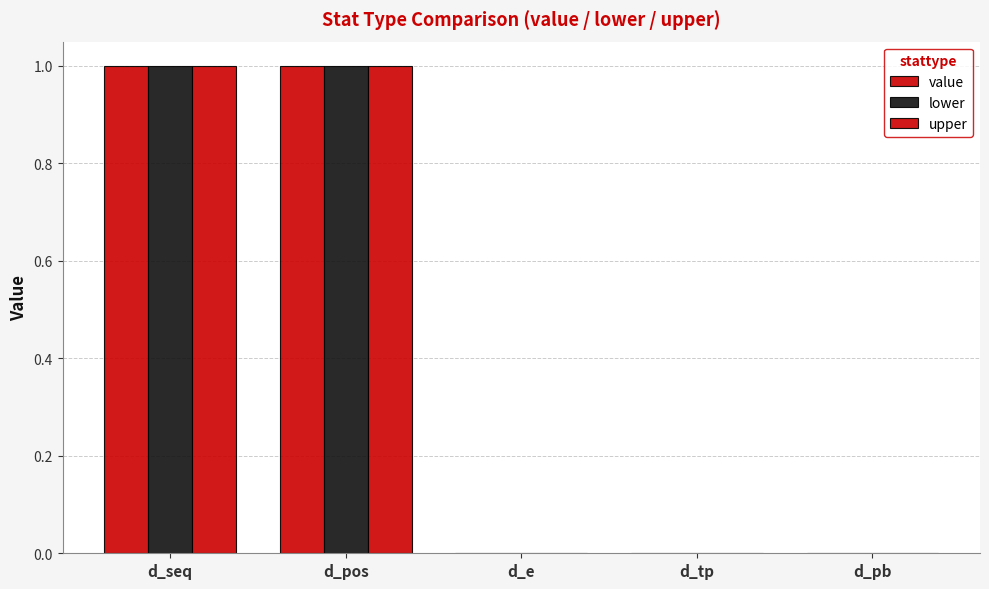

At which category is the sum across all series the highest?

d_seq